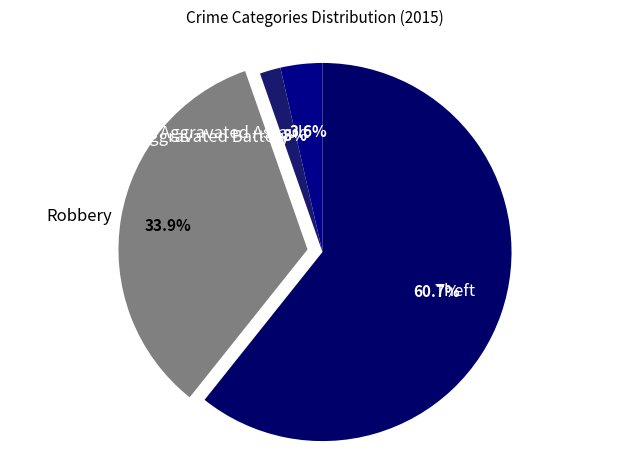

Which category has the biggest portion of the pie?

Theft